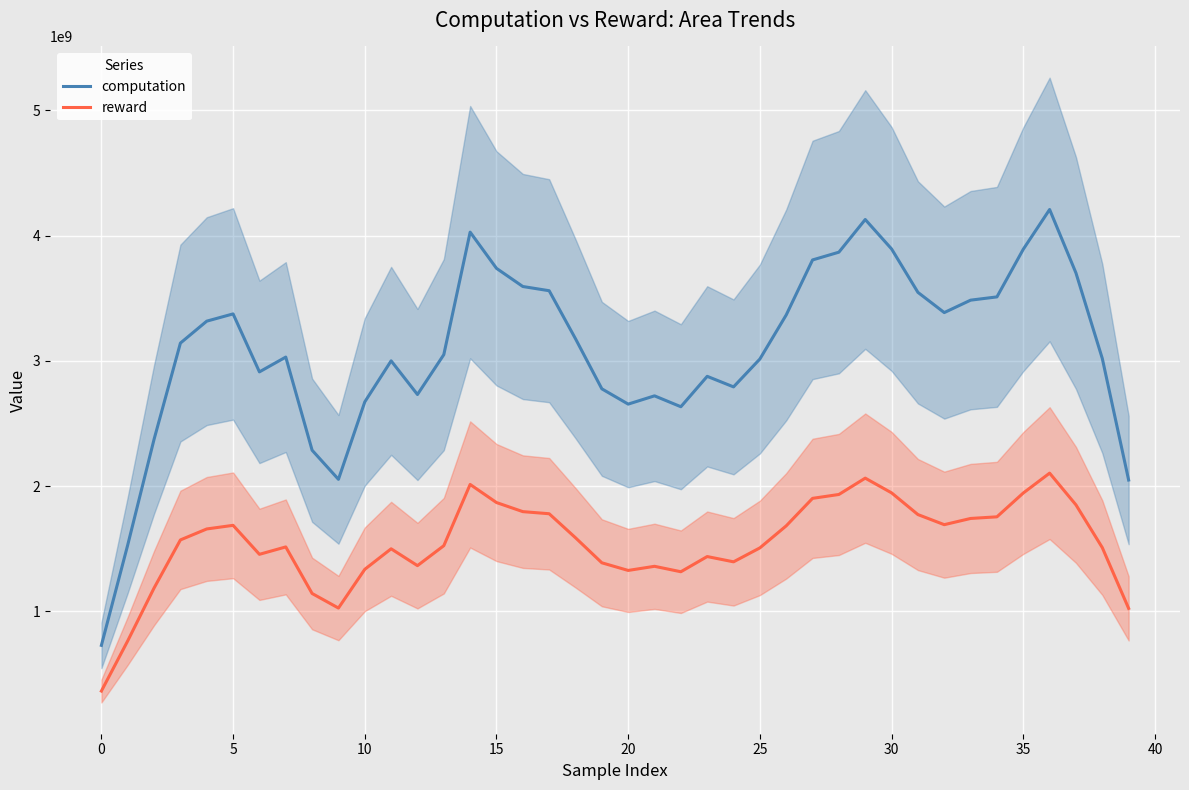

Which series changed the most between 16 and 33?

computation